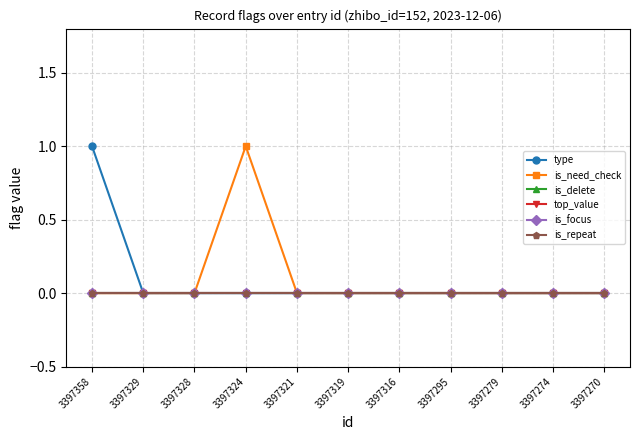

At how many categories does at least one series exceed 0?

2